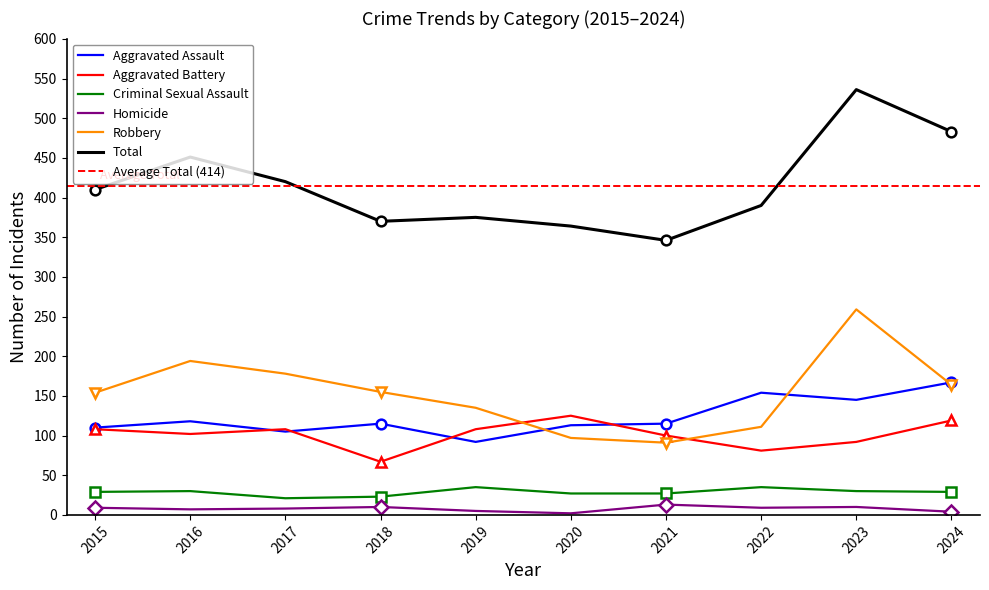

True or false: Aggravated Assault and Total intersect in this chart.

False